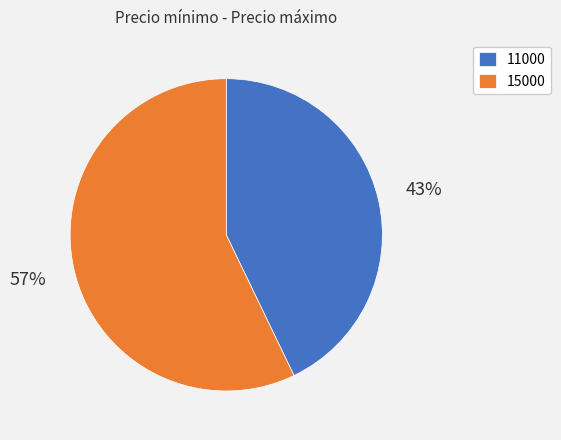

To the nearest percent, what percentage of the pie is 15000?

57%